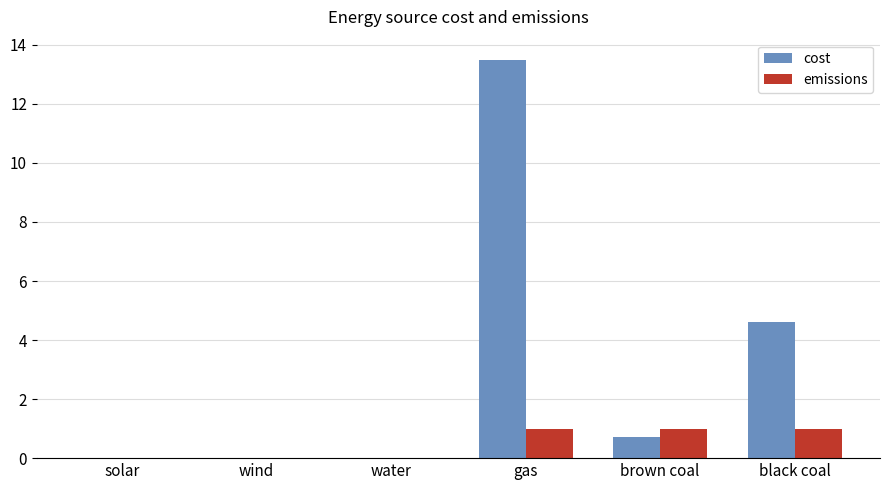

The emissions series shows 0.0 at solar. True or false?

True